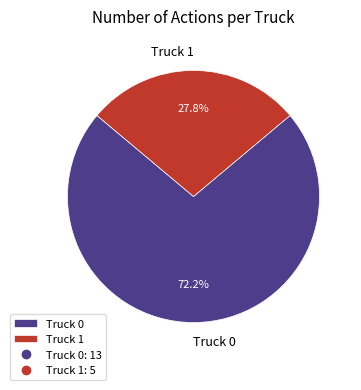

Which slice represents more than half of the pie?

Truck 0